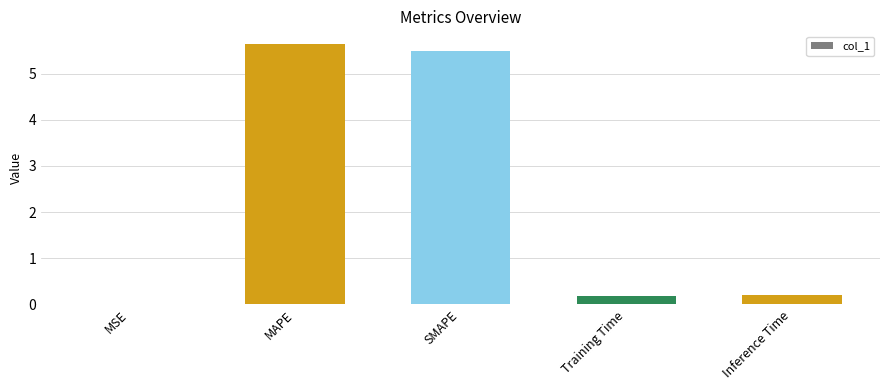

How many categories are shown in the chart?

5